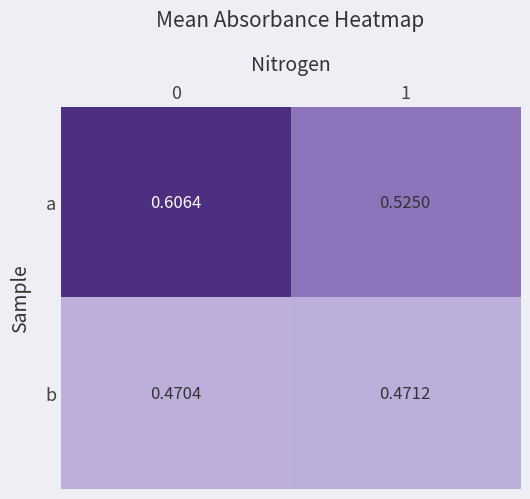

Rank the series by their average value, from lowest to highest.

b, a